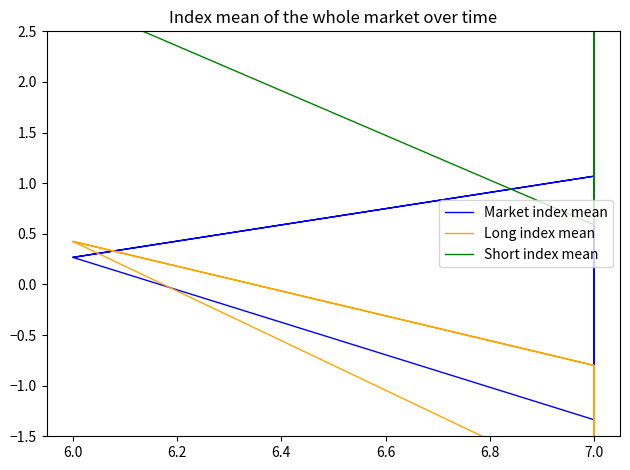

Is the value of Long index mean at 6.0 greater than the value of Market index mean at 7.0?

No